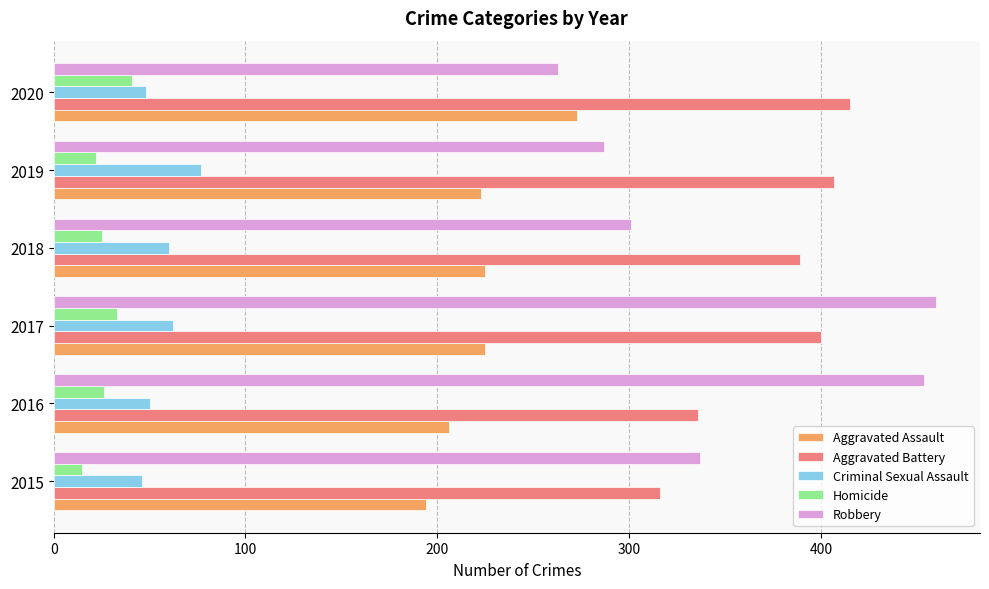

Read the Aggravated Assault value at 2016.

206